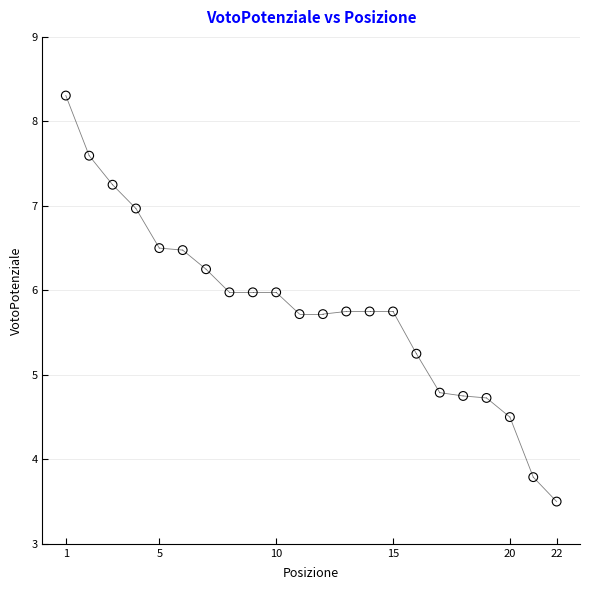

What is the range of X values (max minus min)?

21.0